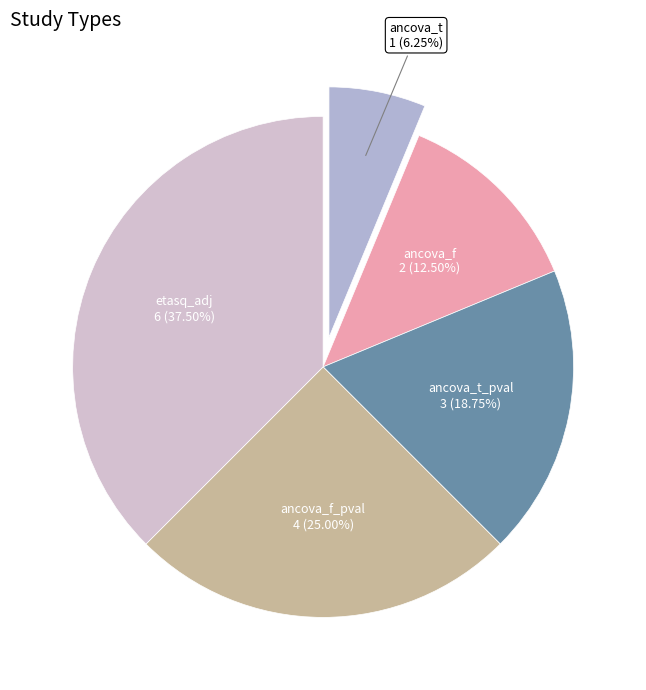

Which slice is the largest?

etasq_adj